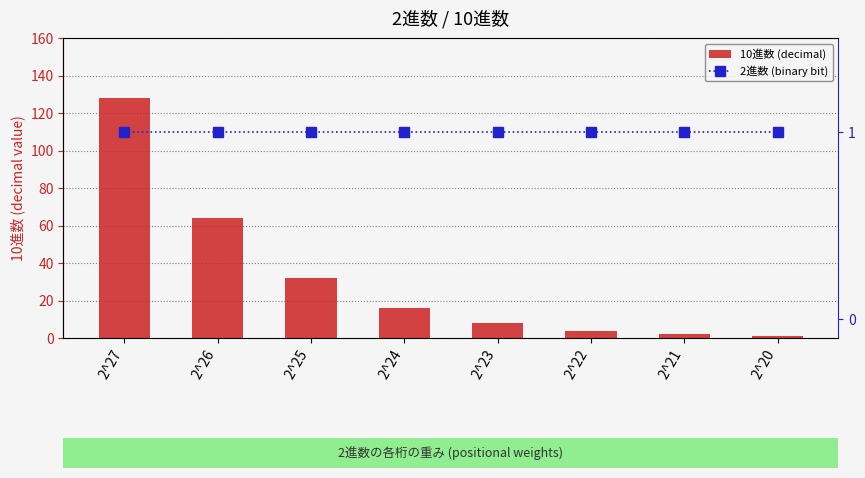

What are all the series names shown in the legend?

10進数 (decimal), 2進数 (binary bit)